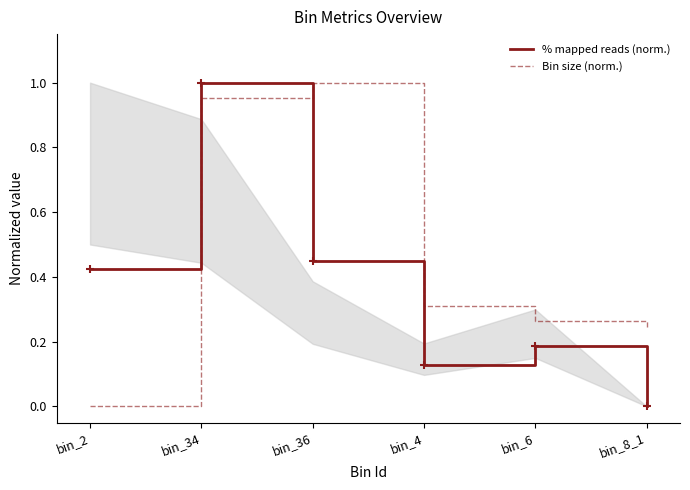

Reading left to right, list all the values displayed in this chart.

% mapped reads (norm.): bin_2=0.4	bin_34=1.0	bin_36=0.4	bin_4=0.1	bin_6=0.2	bin_8_1=0.0
Bin size (norm.): bin_2=0.0	bin_34=1.0	bin_36=1.0	bin_4=0.3	bin_6=0.3	bin_8_1=0.2